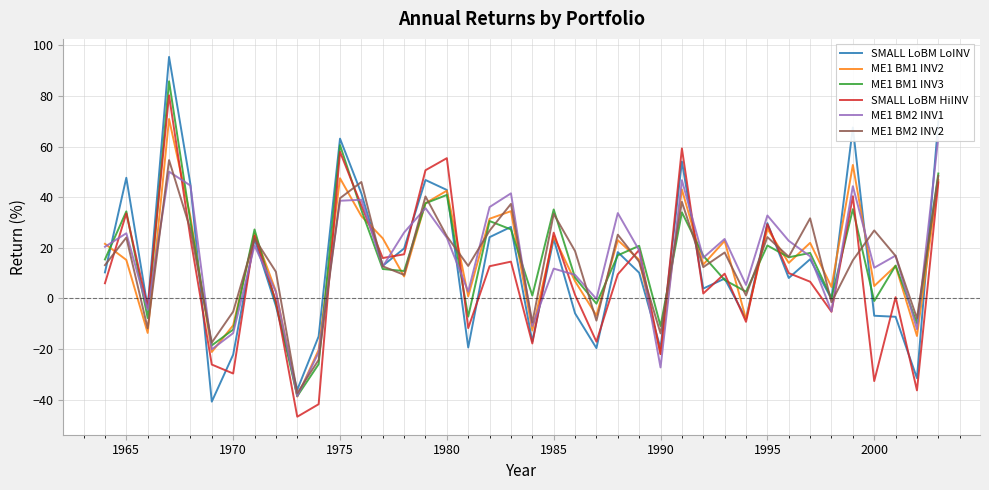

Is it true that SMALL LoBM LoINV equals 63.1 at 1975?

True